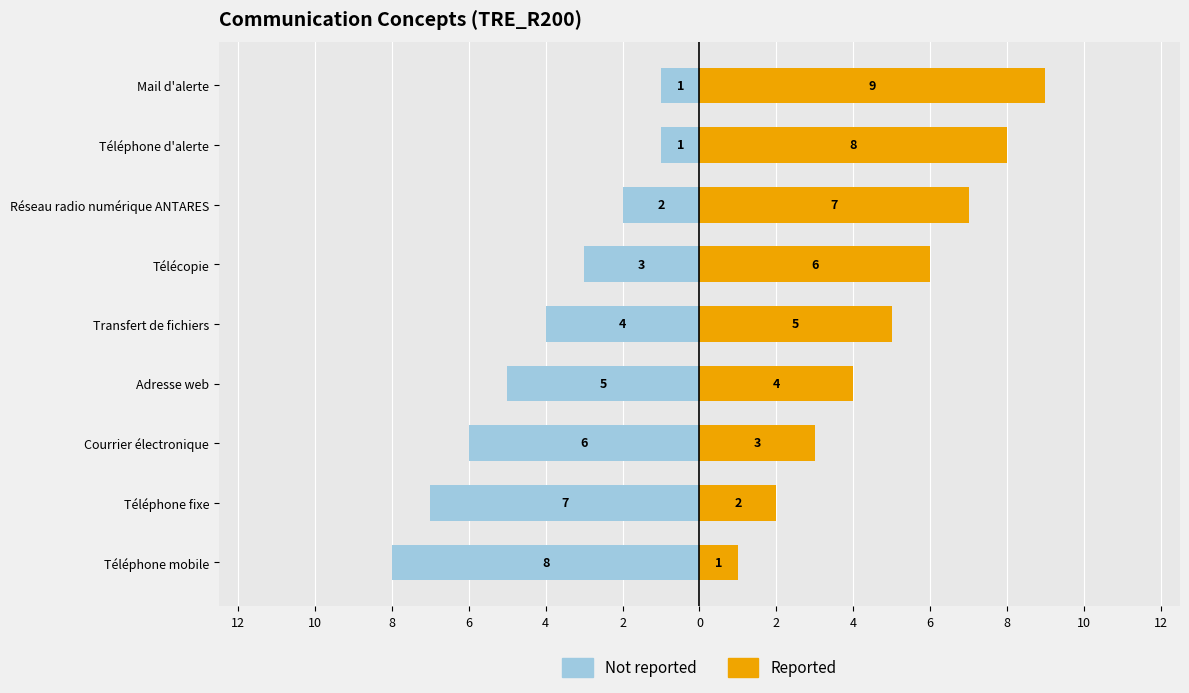

Rank the series by their average value, from lowest to highest.

Not reported, Reported